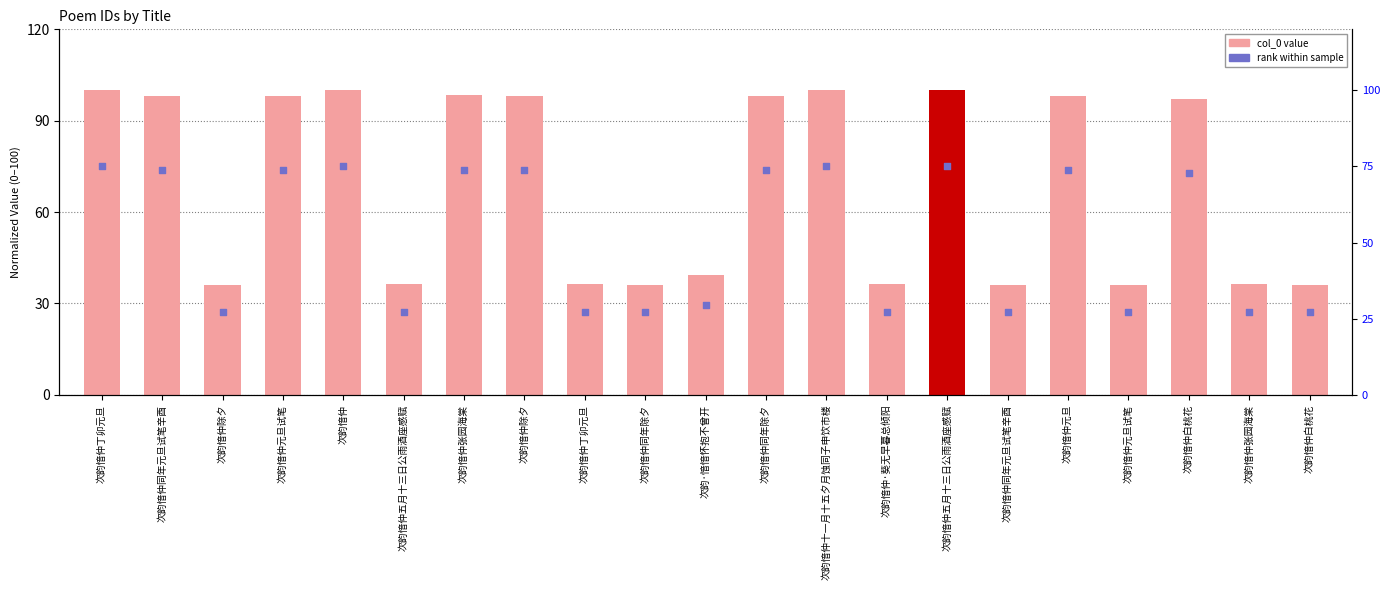

Which series contains the highest Y value?

col_0 (normalized)